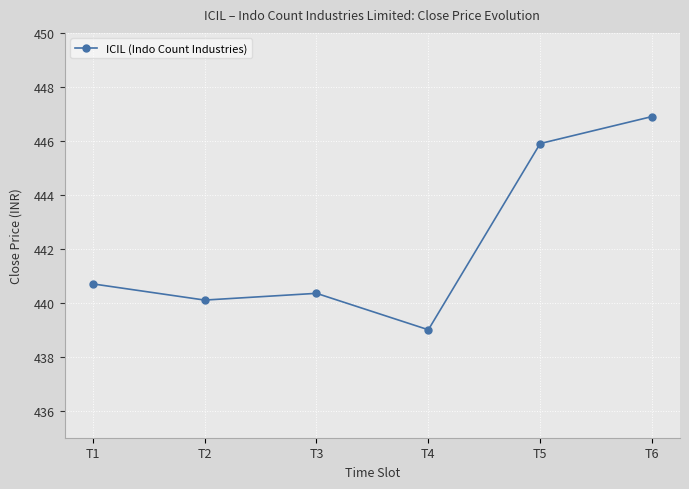

How many distinct data groups are displayed?

1